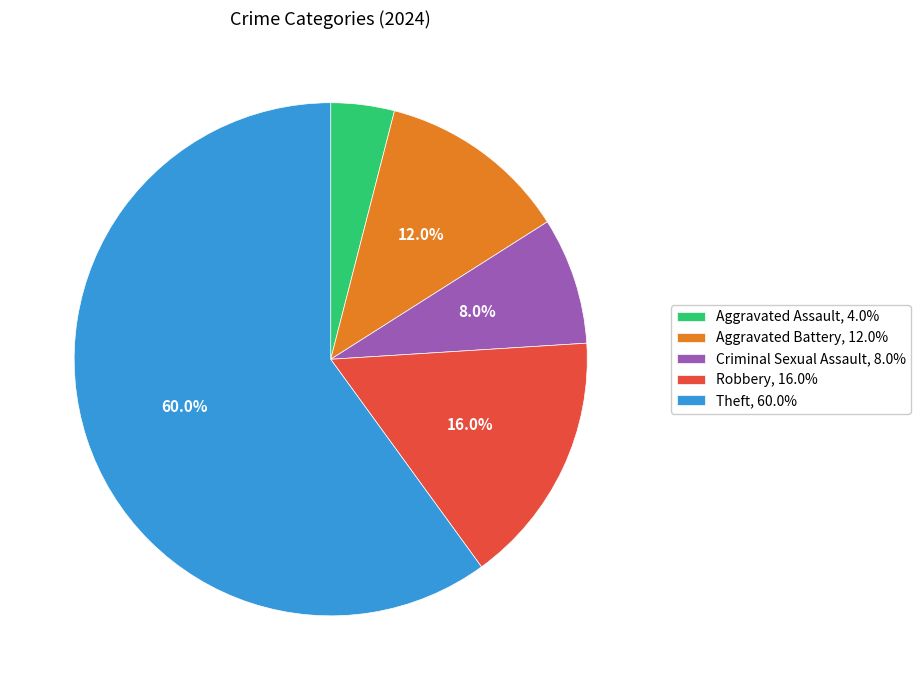

Which has a higher value, Theft, 60.0% or Aggravated Battery, 12.0%?

Theft, 60.0%